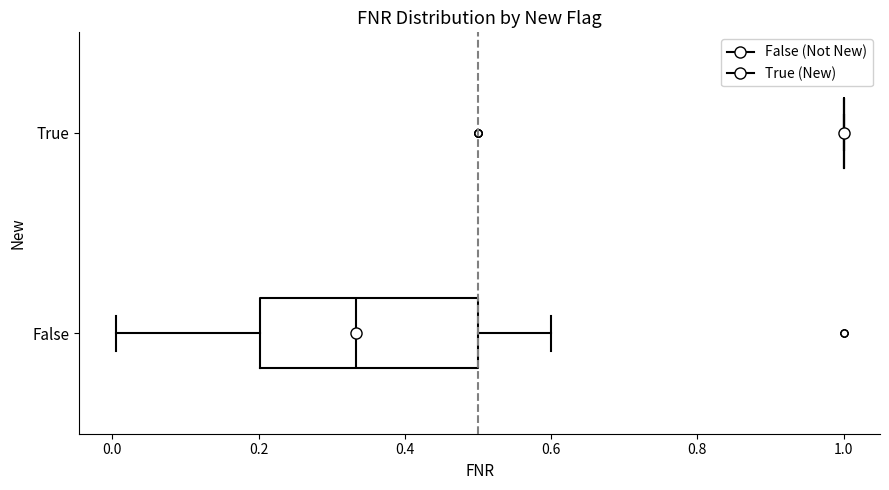

Reading bottom to top, transcribe this box plot: for each box, give where its median line is, the range the box spans, and where its two whiskers end, as read against the x-axis. The values are not printed on the chart, so give them approximately, as read against the axis.

False: median 0.34, box 0.20 to 0.50, whiskers 0.00 to 0.60
True: box collapsed to a line at 1.00, whiskers 1.00 to 1.00